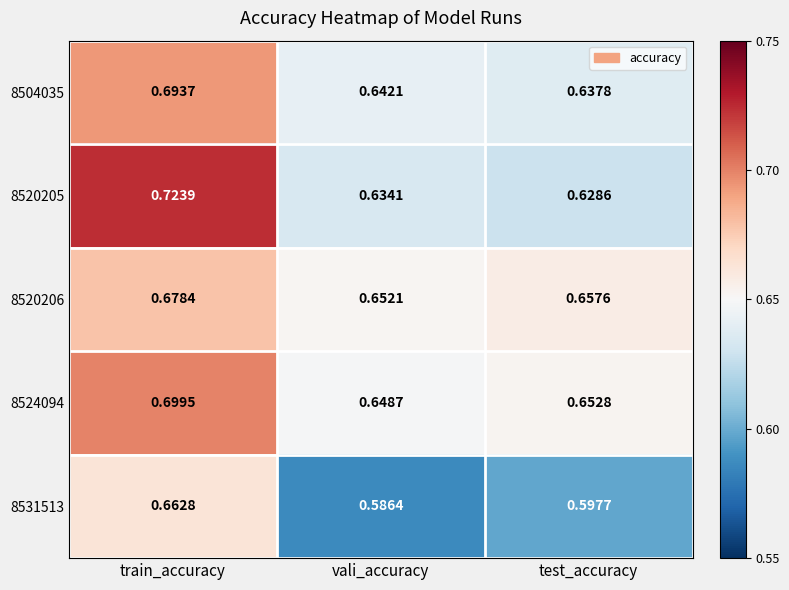

At how many categories does at least one series exceed 0?

3